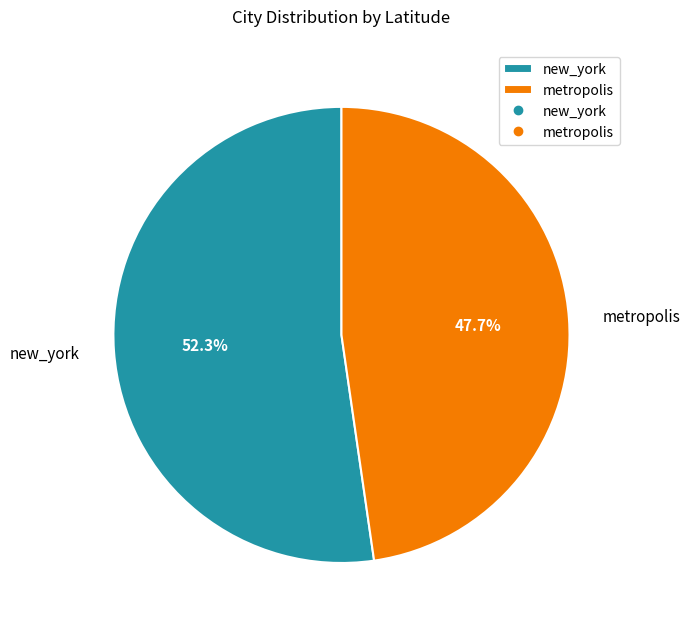

Is there a majority slice in this chart?

Yes